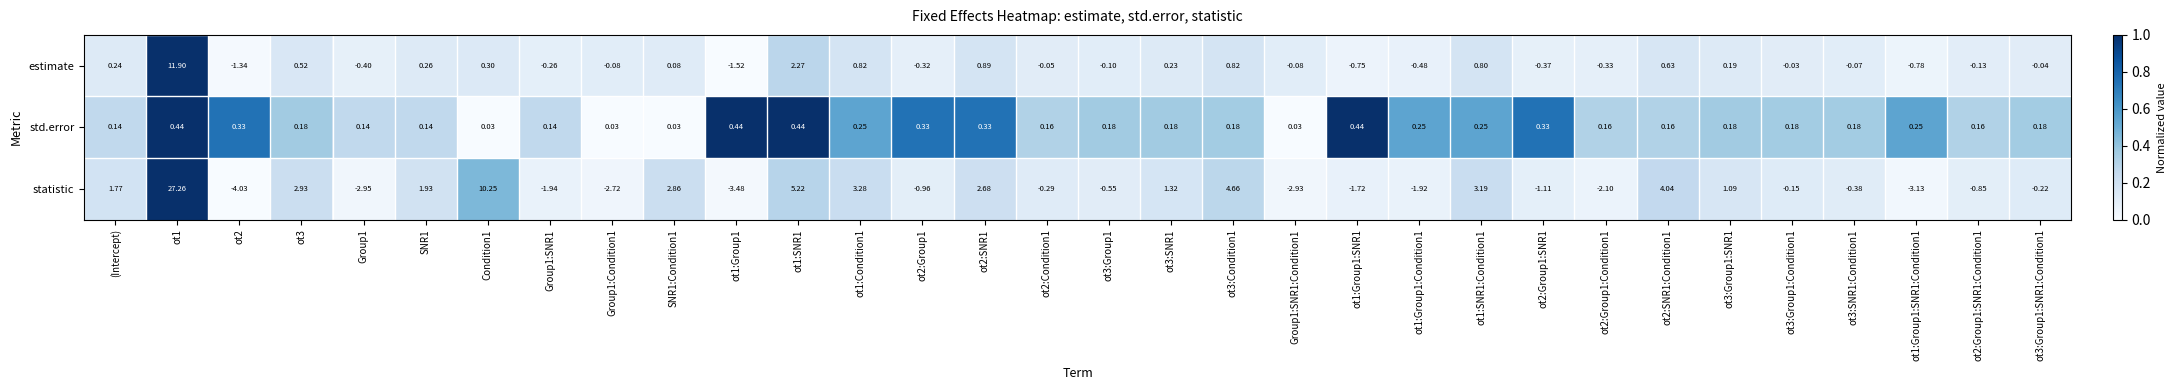

Which series has the widest spread of values?

statistic